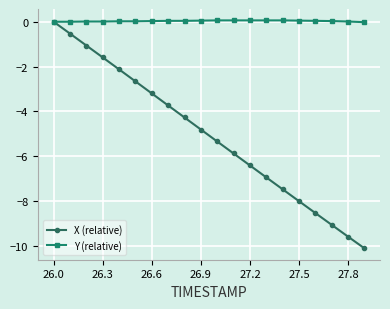

List the series in order of their overall mean, lowest first.

X (relative), Y (relative)